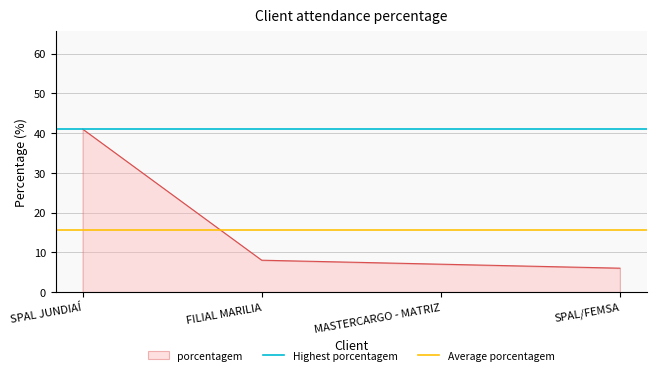

What position from the left is SPAL JUNDIAÍ?

1